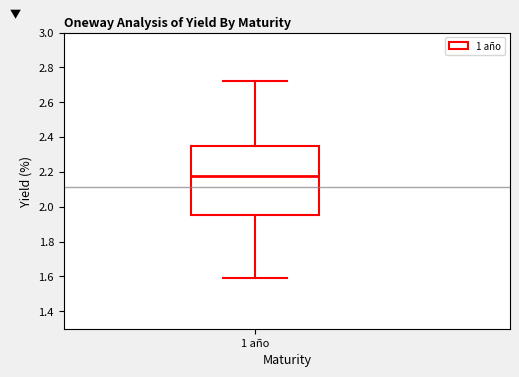

Where does the lower whisker of the box for 1 año end on the y-axis? The values are not printed on the chart, so give them approximately, as read against the axis.

1.60